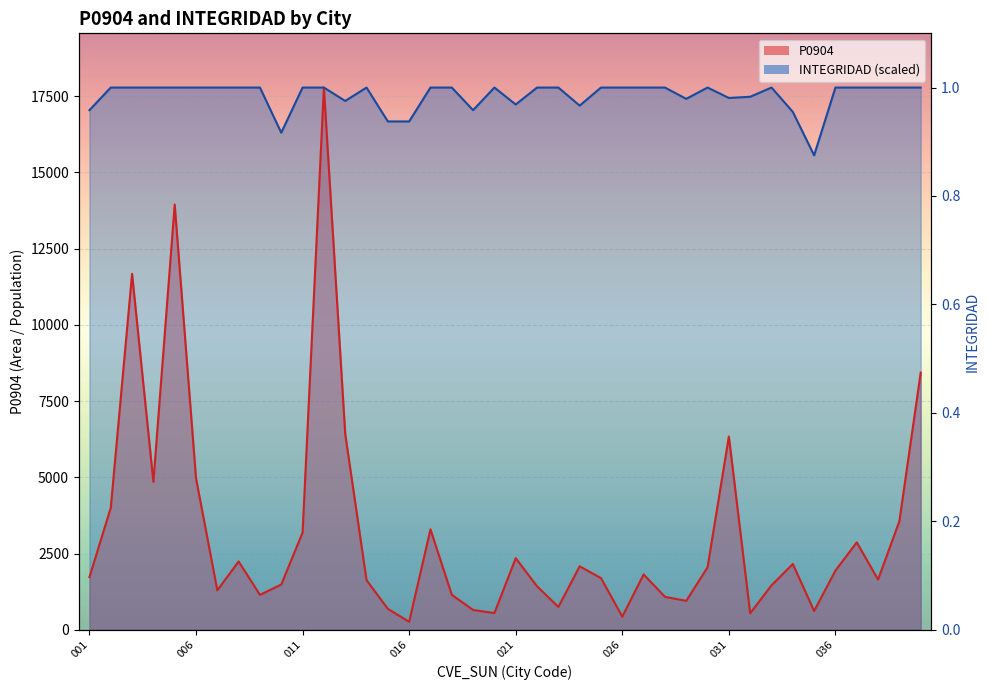

Reading left to right, what are all the values shown in this chart?

1.0	1.0	1.0	1.0	1.0	1.0	1.0	1.0	1.0	0.9	1.0	1.0	1.0	1.0	0.9	0.9	1.0	1.0	1.0	1.0	1.0	1.0	1.0	1.0	1.0	1.0	1.0	1.0	1.0	1.0	1.0	1.0	1.0	1.0	0.9	1.0	1.0	1.0	1.0	1.0